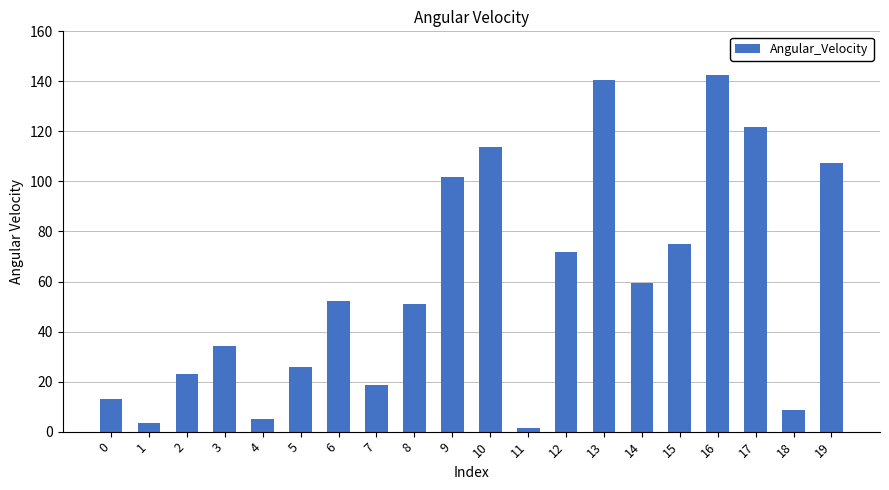

The chart shows a value of 5.0 at 4. True or false?

True